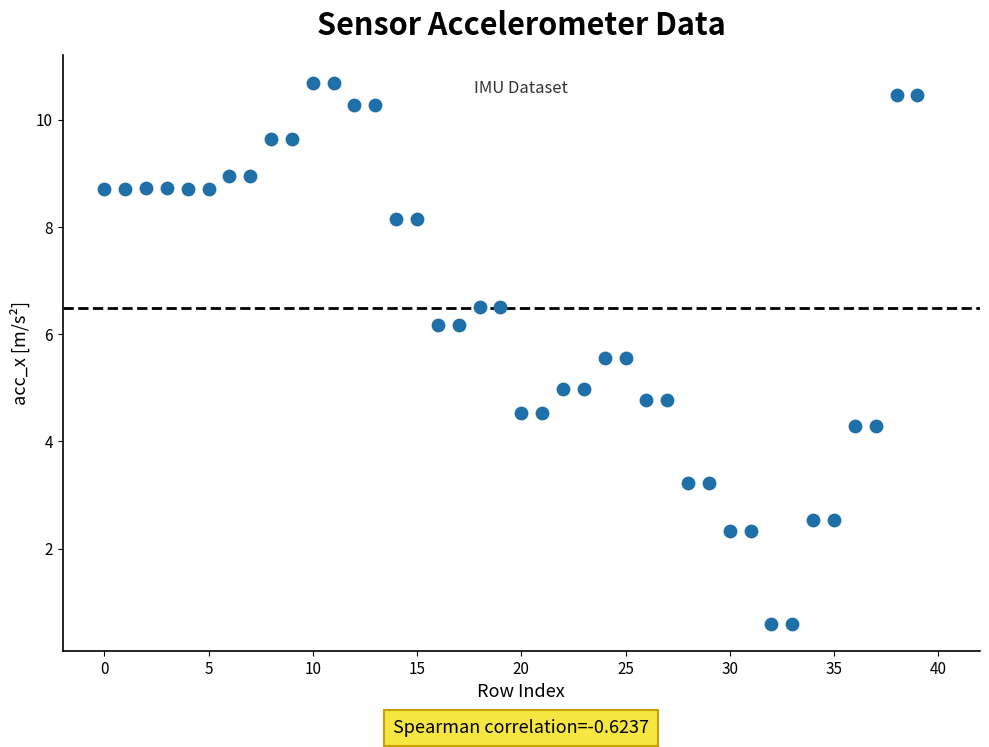

What is the range of Y values (max minus min)?

10.1